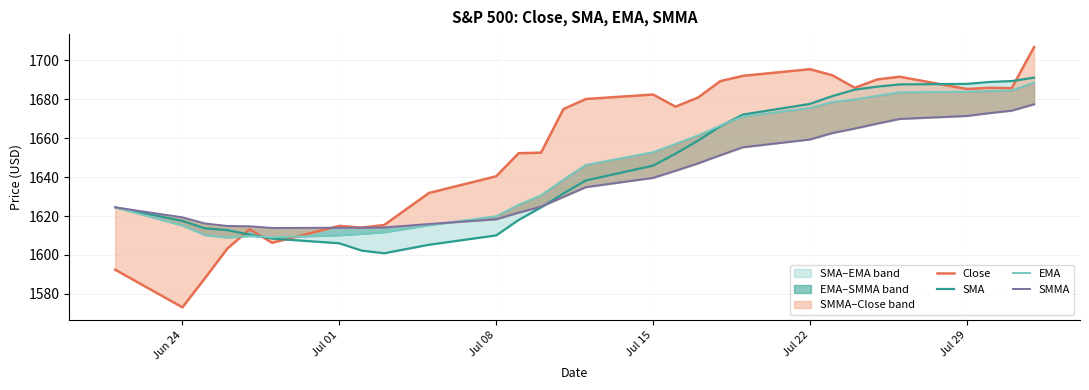

List the series in order of their peak value, lowest first.

SMMA, EMA, SMA, Close